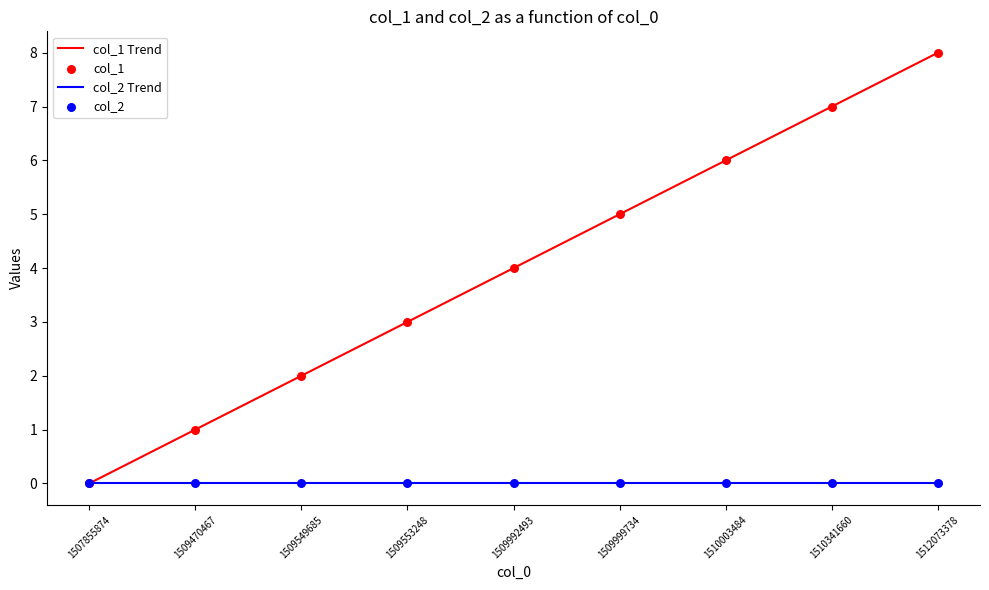

Which series has the largest range (max minus min)?

col_1 Trend